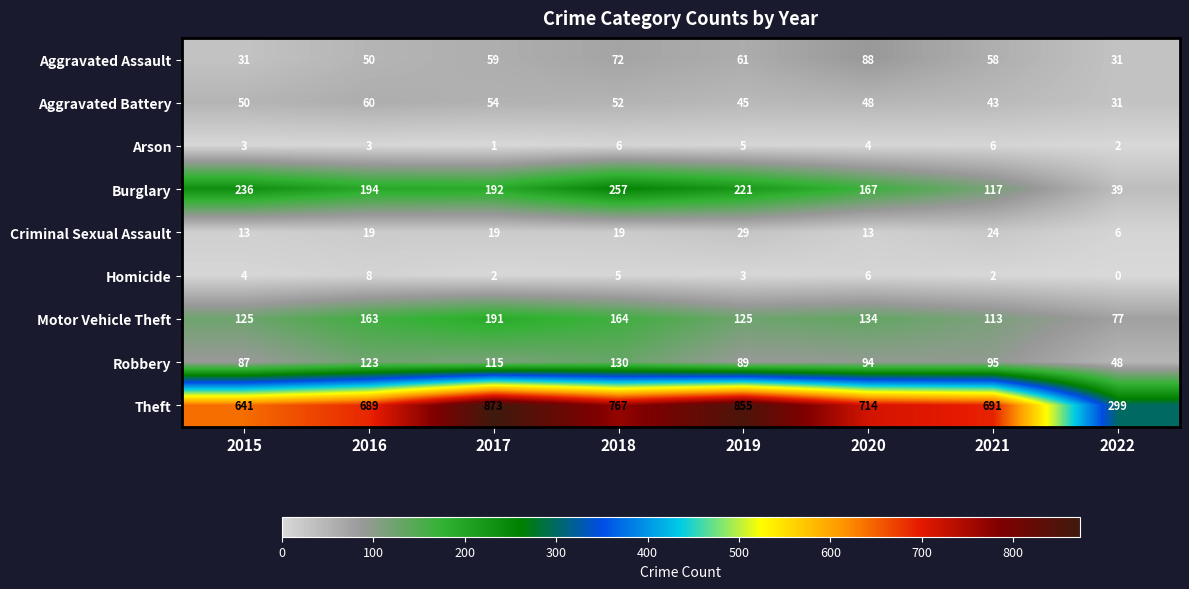

Rank the series by their maximum value, from highest to lowest.

Theft, Burglary, Motor Vehicle Theft, Robbery, Aggravated Assault, Aggravated Battery, Criminal Sexual Assault, Homicide, Arson